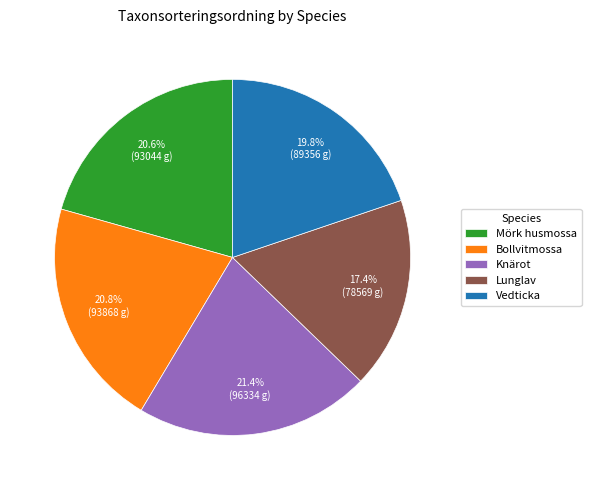

The Mörk husmossa slice represents 21% of the pie. True or false?

True